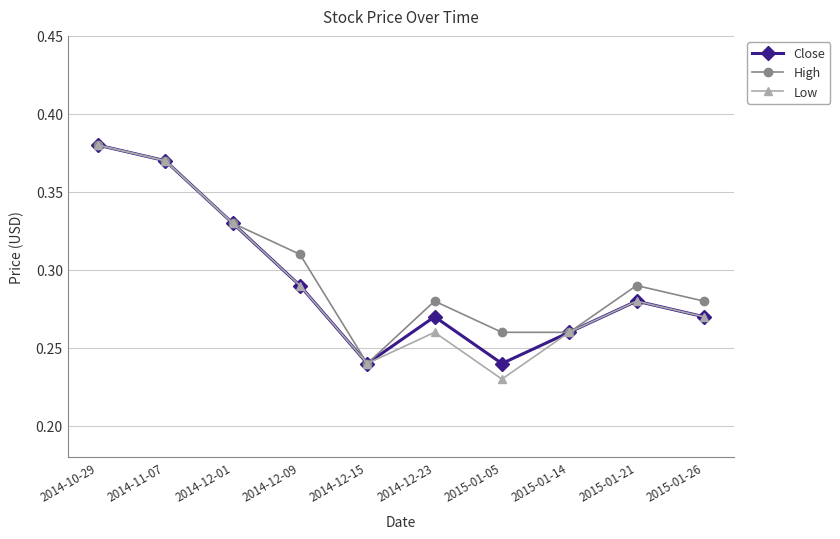

True or false: Close has more than 2 interior local peaks.

False